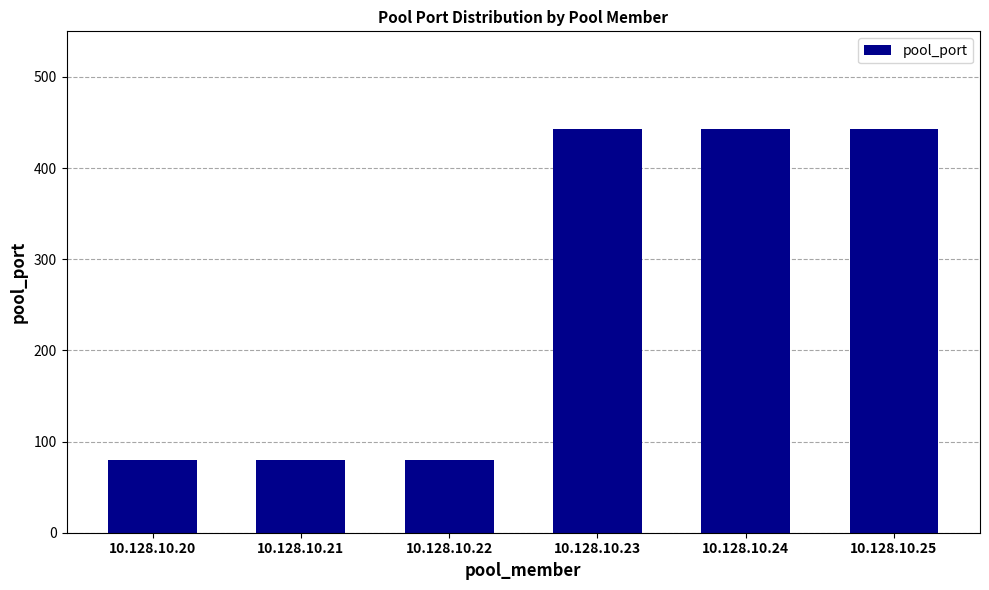

What is the difference between the second highest and second lowest values?

363